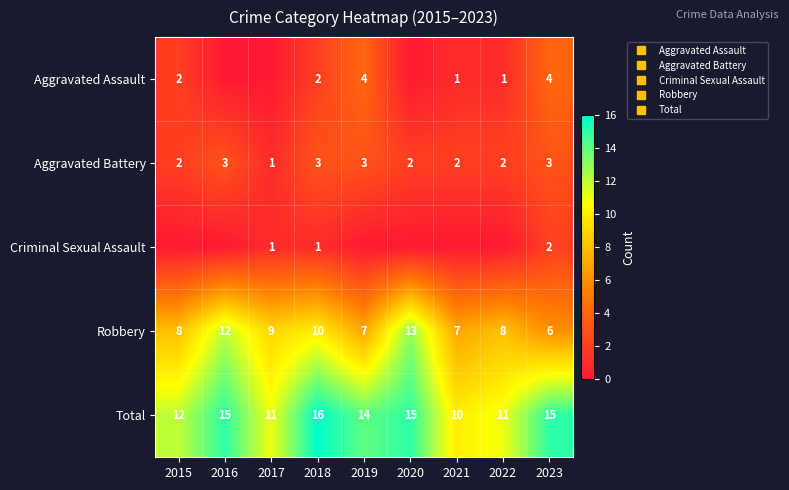

List the series in order of their peak value, lowest first.

Criminal Sexual Assault, Aggravated Battery, Aggravated Assault, Robbery, Total